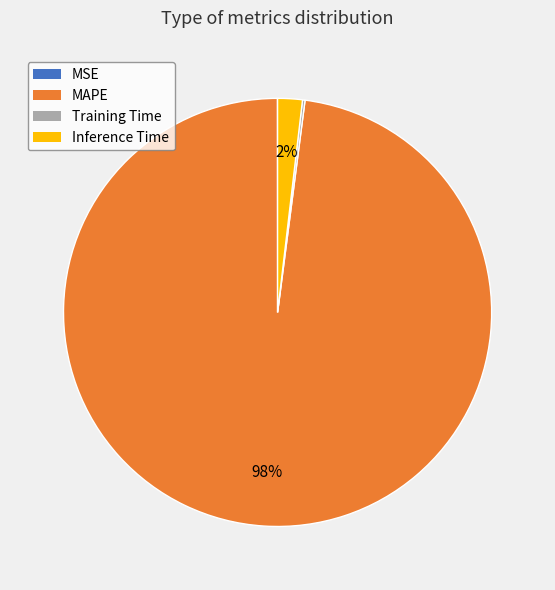

Is it true that Inference Time is 2% of the pie?

True